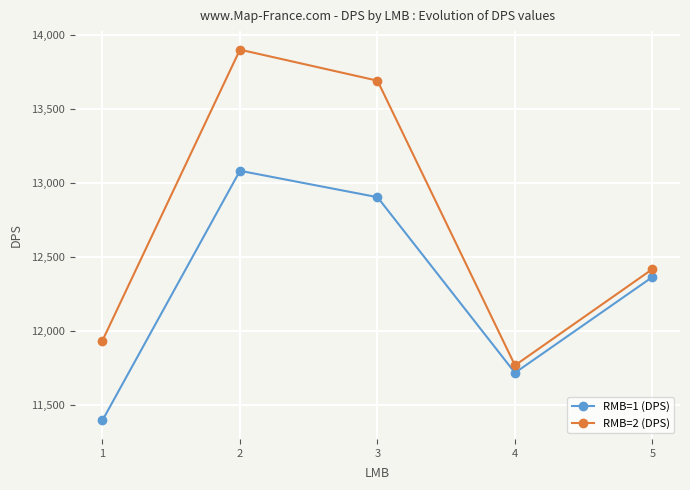

What is the approximate value of RMB=1 (DPS) at 2?

13082.0